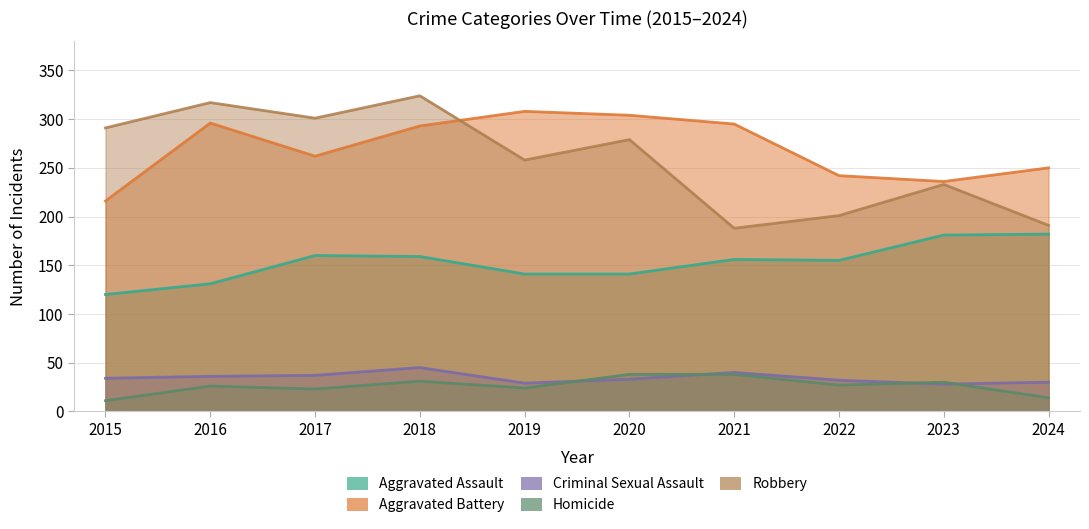

At how many categories does at least one series exceed 172?

10